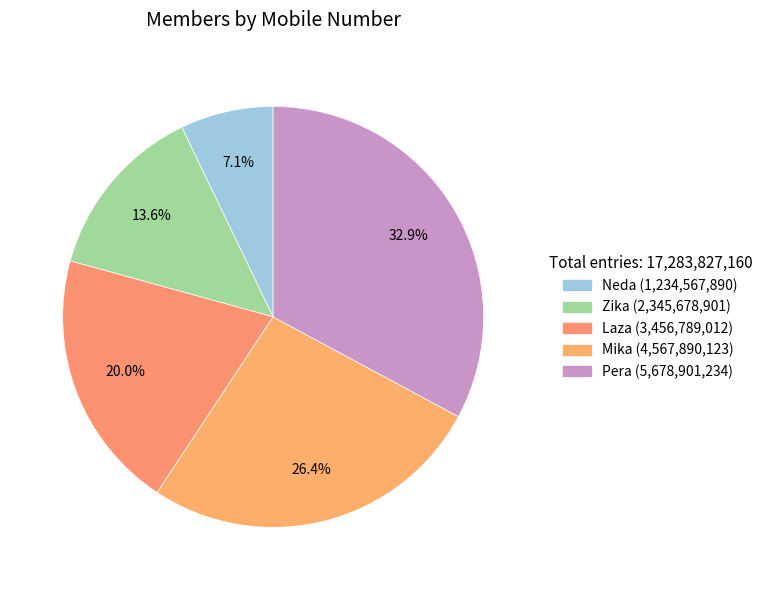

How many segments does this pie chart have?

5